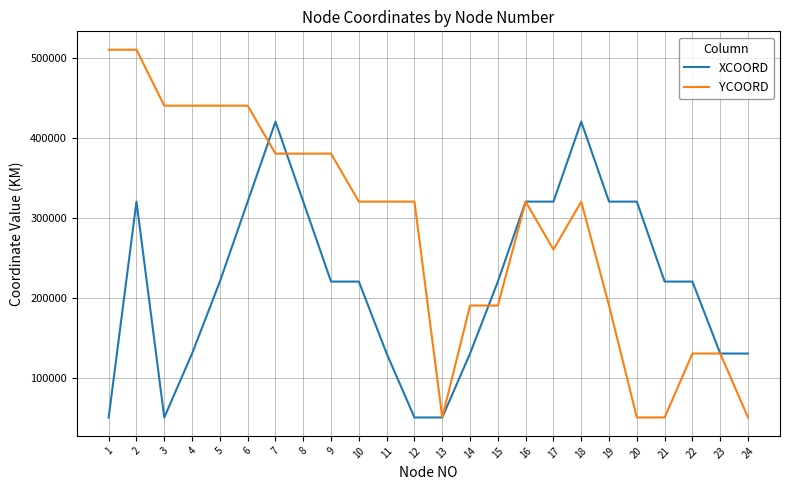

At 21, list the series in order from smallest to largest.

YCOORD, XCOORD